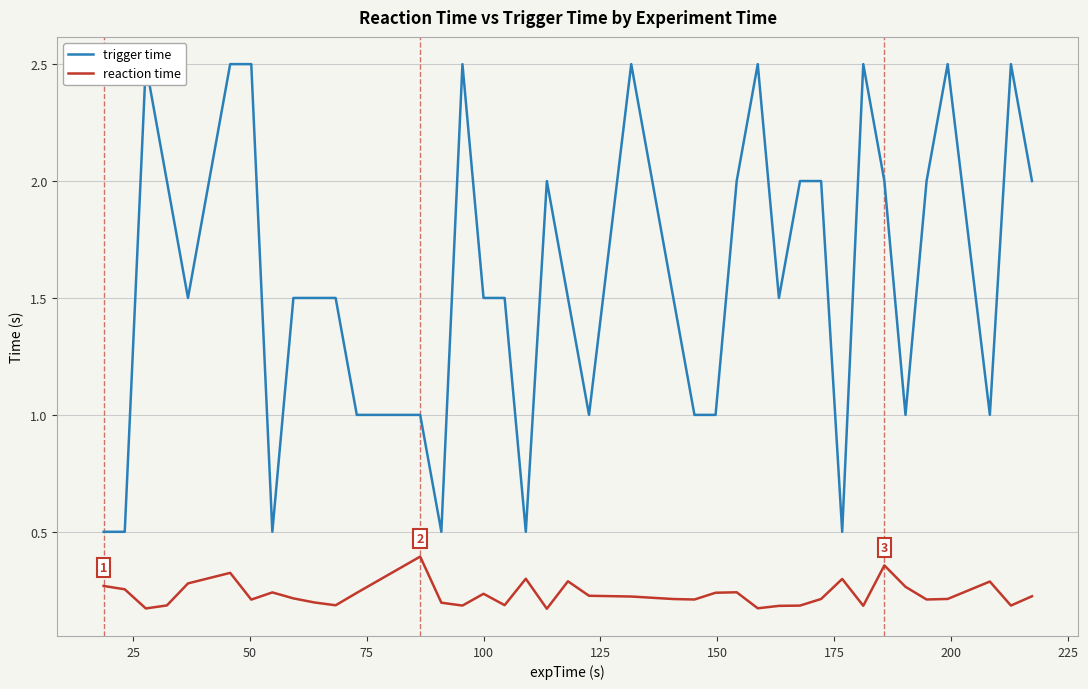

True or false: trigger time and reaction time intersect in this chart.

False